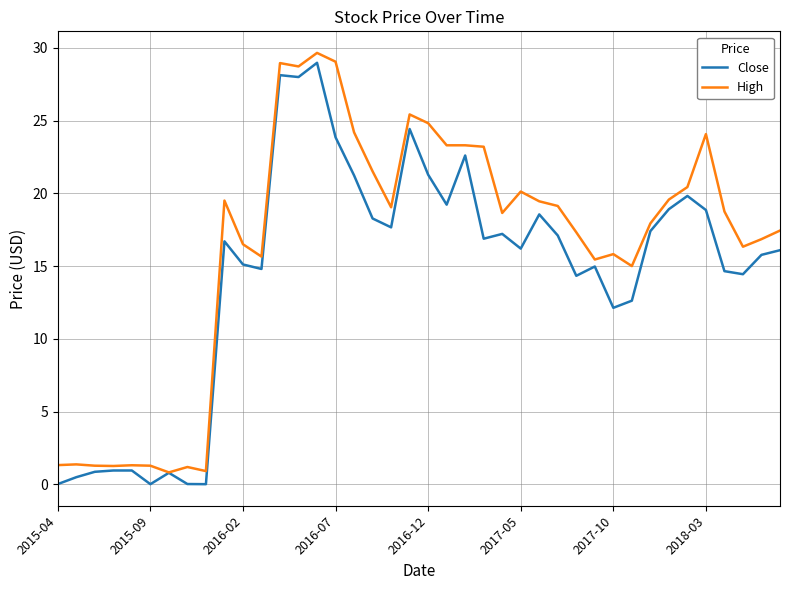

Count the number of data series in this chart.

2